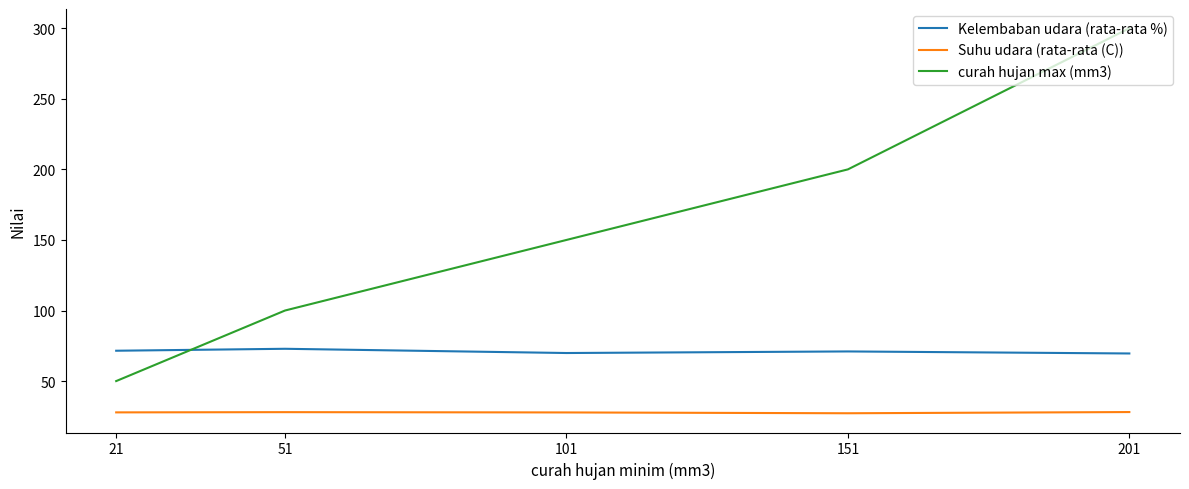

True or false: Suhu udara (rata-rata (C)) and Kelembaban udara (rata-rata %) intersect in this chart.

False